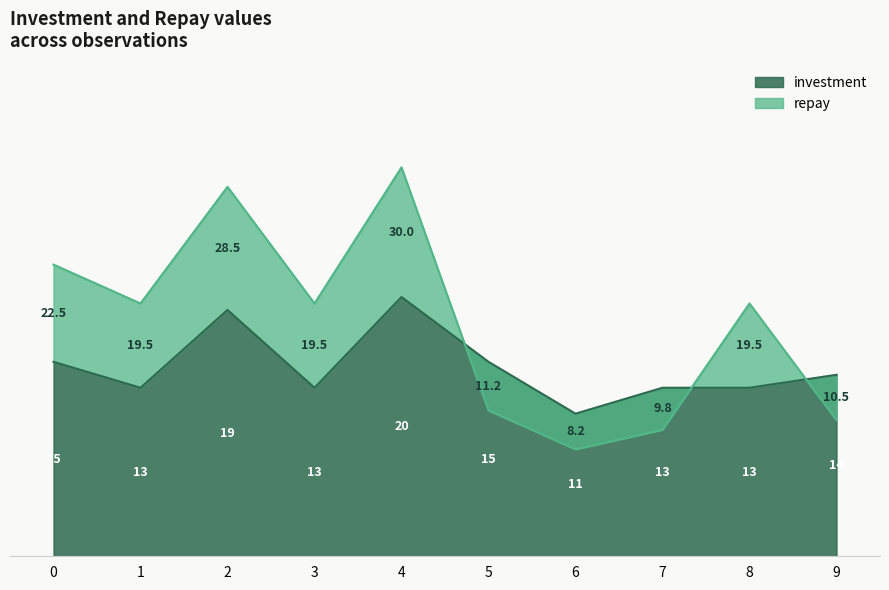

Reading left to right, transcribe all the data shown in this chart.

investment: 0=15.0	1=13.0	2=19.0	3=13.0	4=20.0	5=15.0	6=11.0	7=13.0	8=13.0	9=14.0
repay: 0=22.5	1=19.5	2=28.5	3=19.5	4=30.0	5=11.2	6=8.2	7=9.8	8=19.5	9=10.5